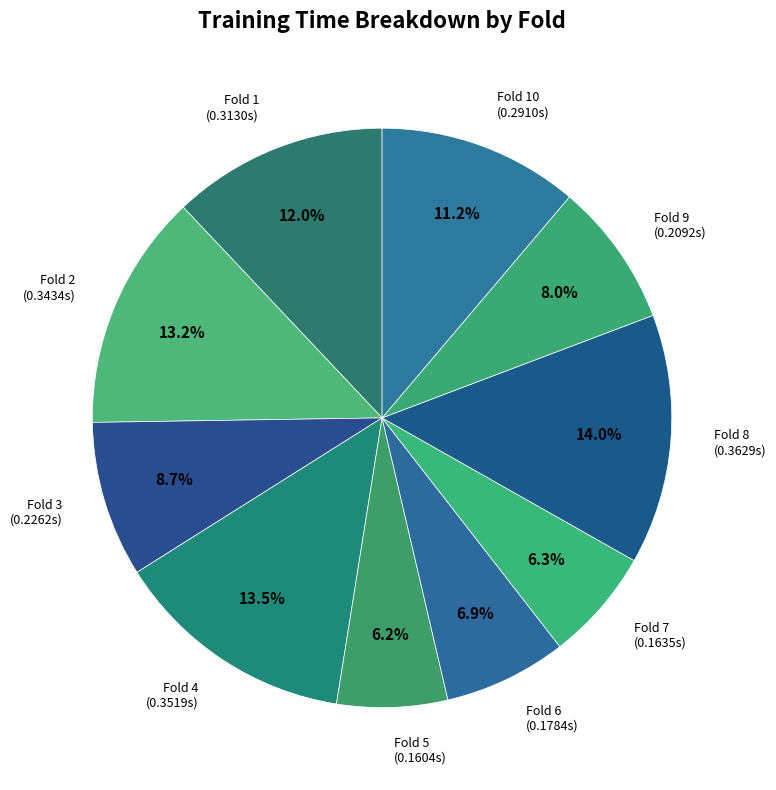

Rank the categories by value from highest to lowest.

Fold 8, Fold 4, Fold 2, Fold 1, Fold 10, Fold 3, Fold 9, Fold 6, Fold 7, Fold 5